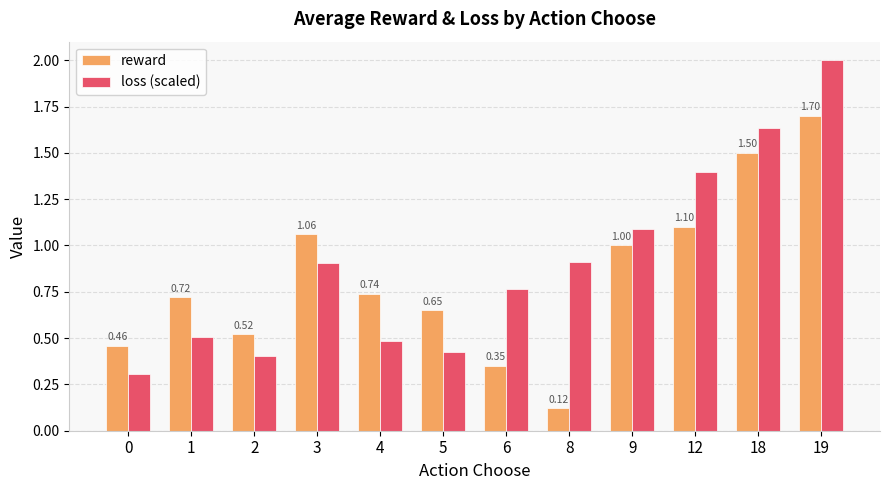

Which series changed the most between 3 and 6?

reward